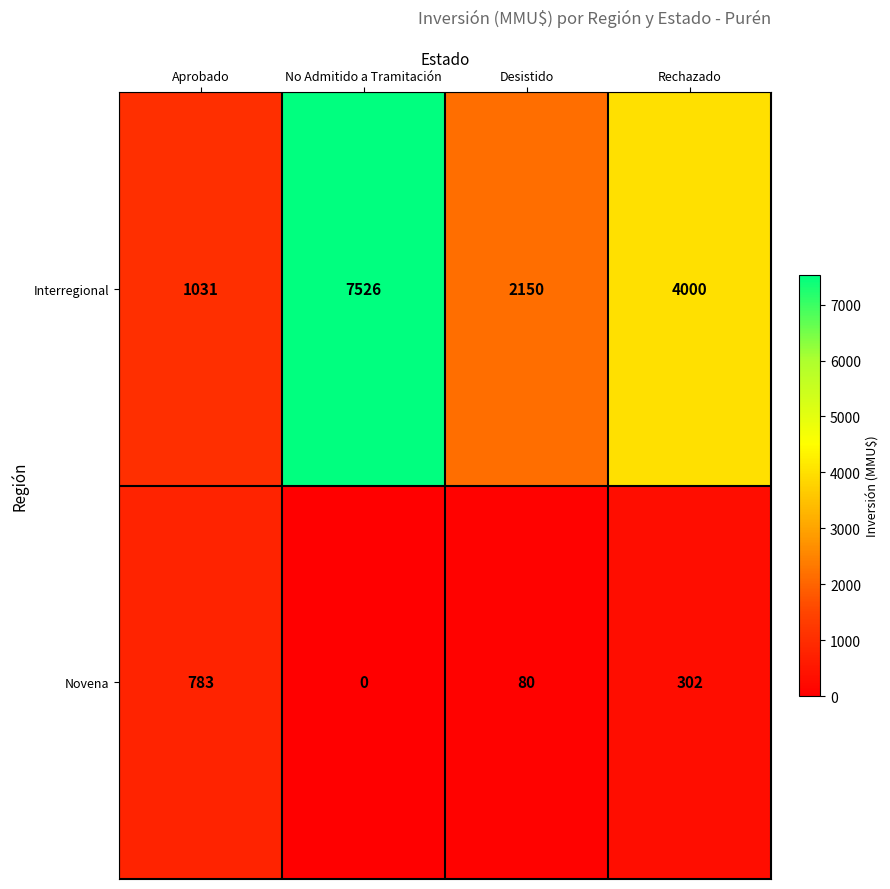

Reading left to right, list all the values displayed in this chart.

Interregional: 1031	7526	2150	4000
Novena: 783	0	80	302